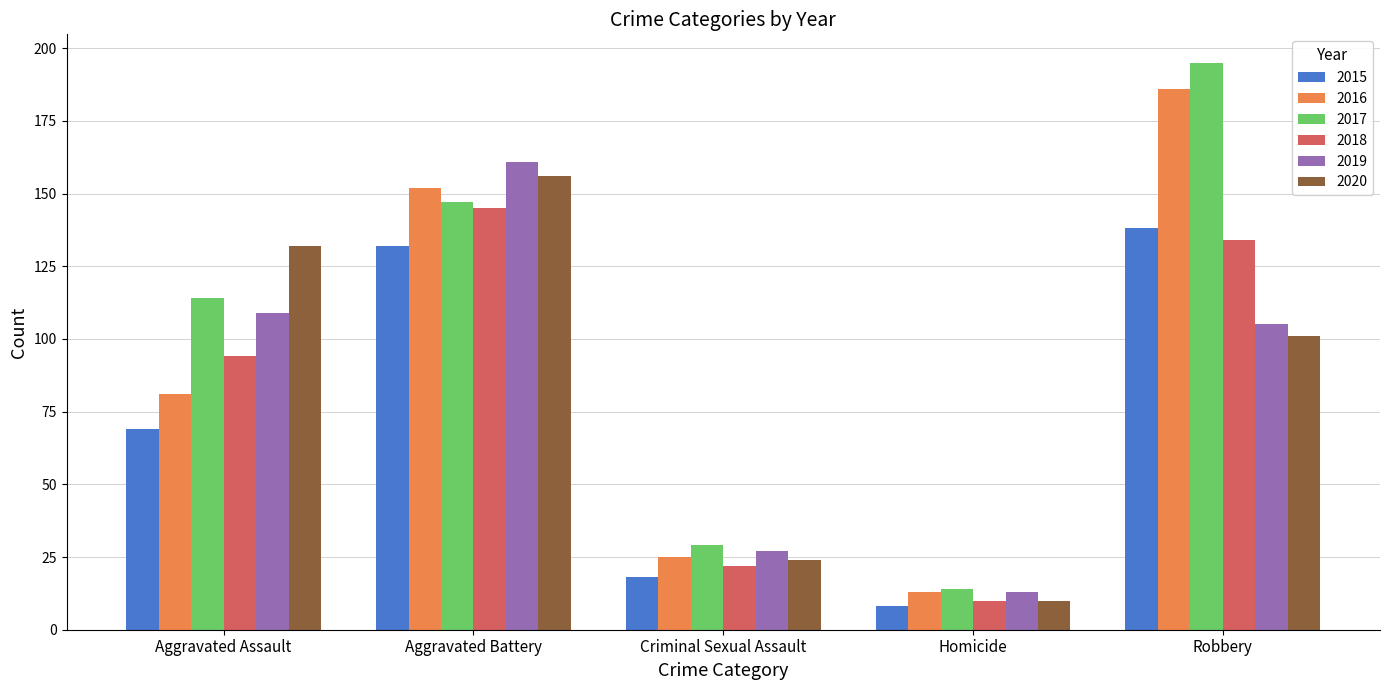

What is the label of the 1st bar from the left?

Aggravated Assault